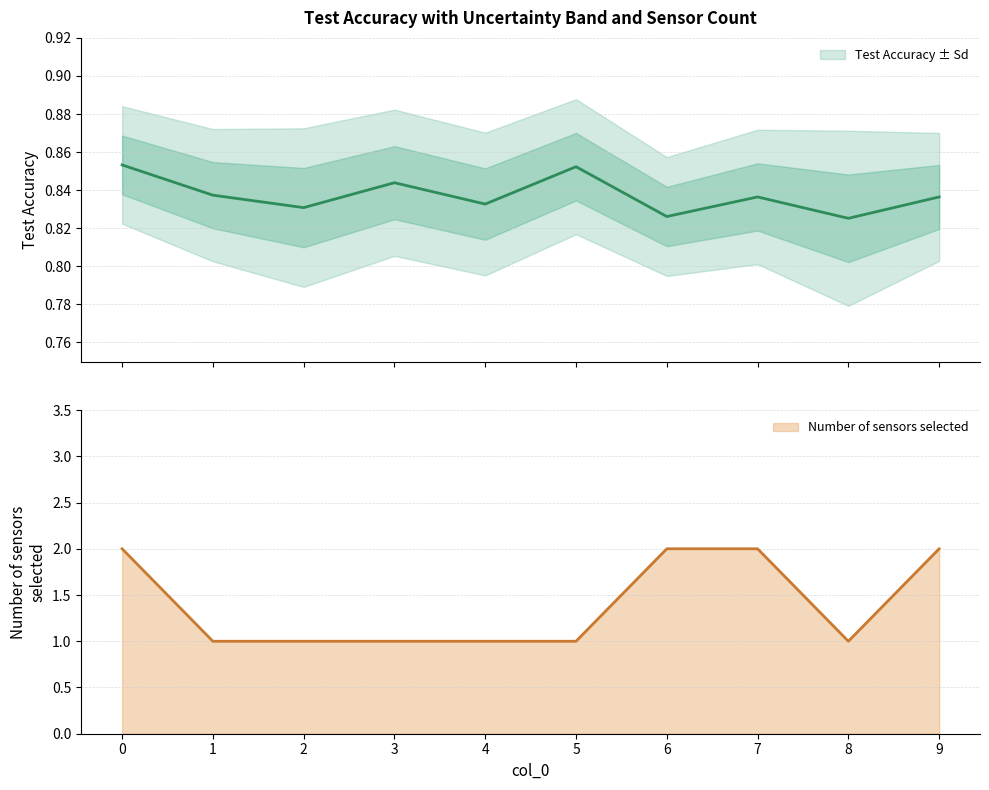

What is the value of the Number of sensors selected point at the 4th from the left?

1.0